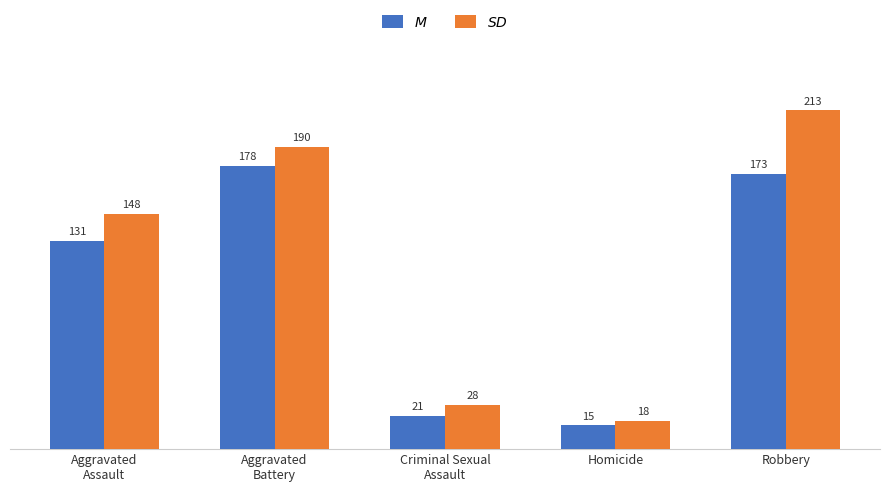

How many series are shown in this chart?

2